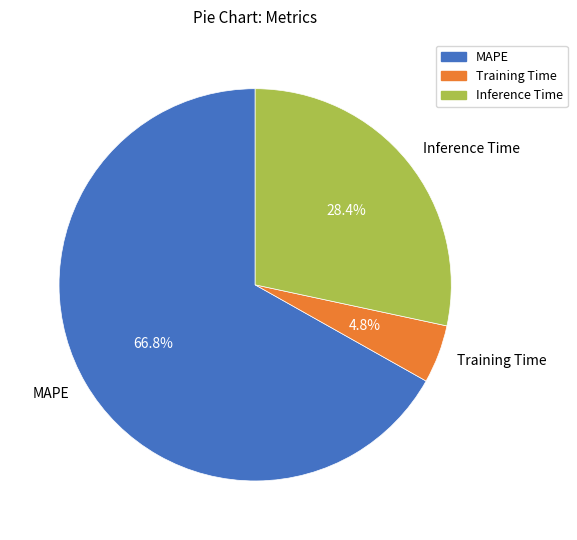

Count the number of slices in the pie.

3